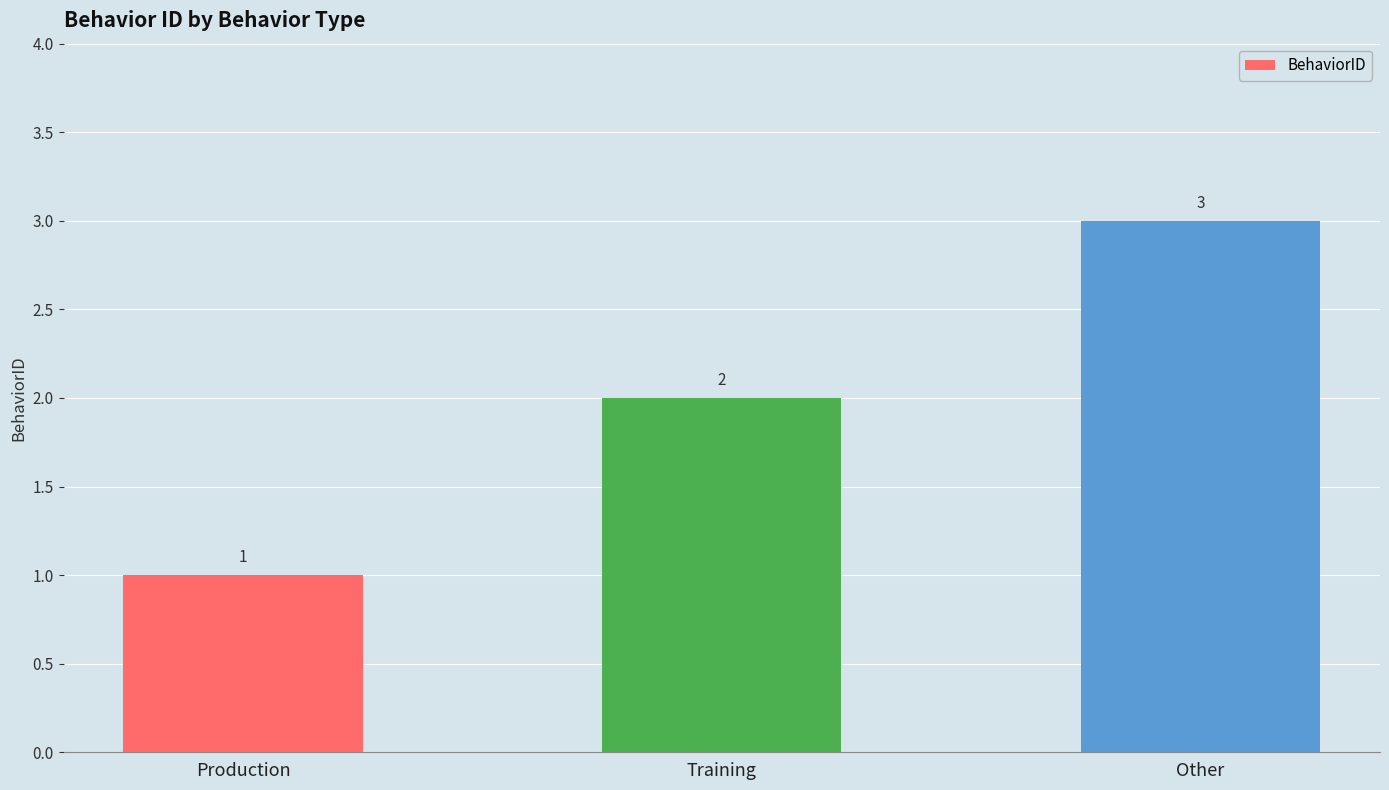

List the labels in order of value, largest first.

Other, Training, Production